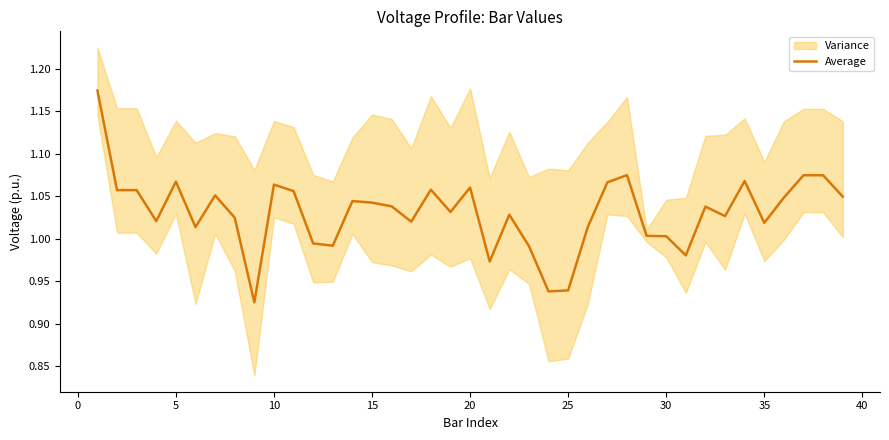

How many points are lower than both their immediate neighbors (excluding endpoints)?

11